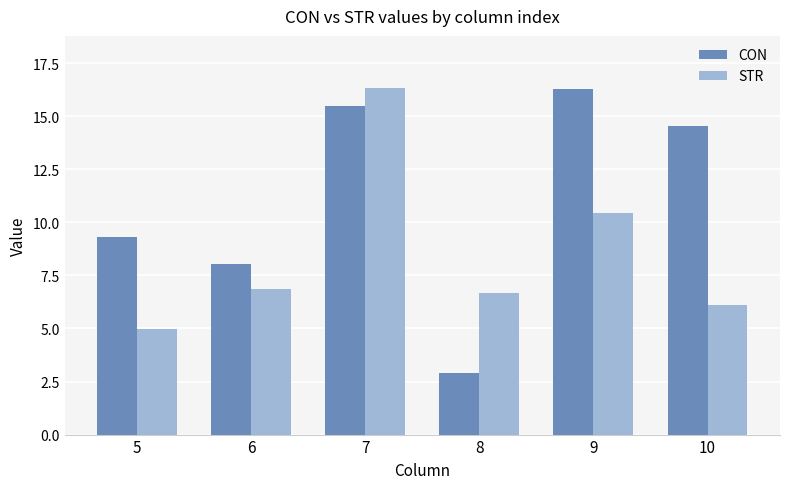

Which series has the widest spread of values?

CON